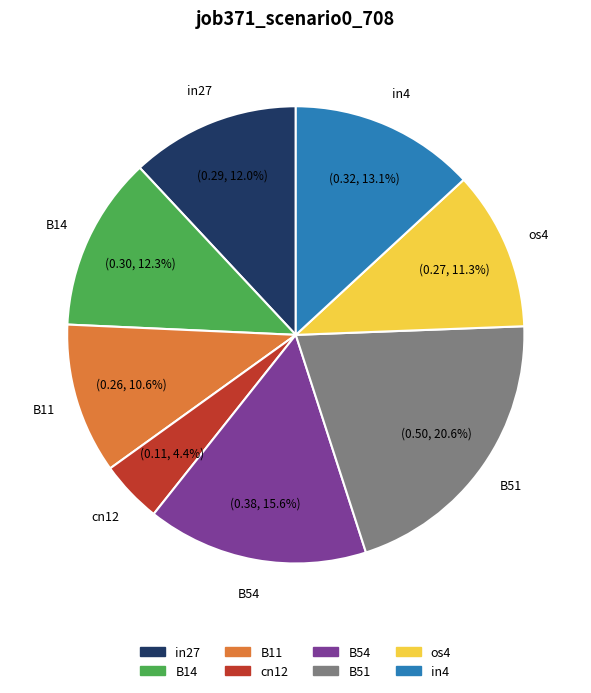

True or false: cn12 accounts for 4% of the total.

True